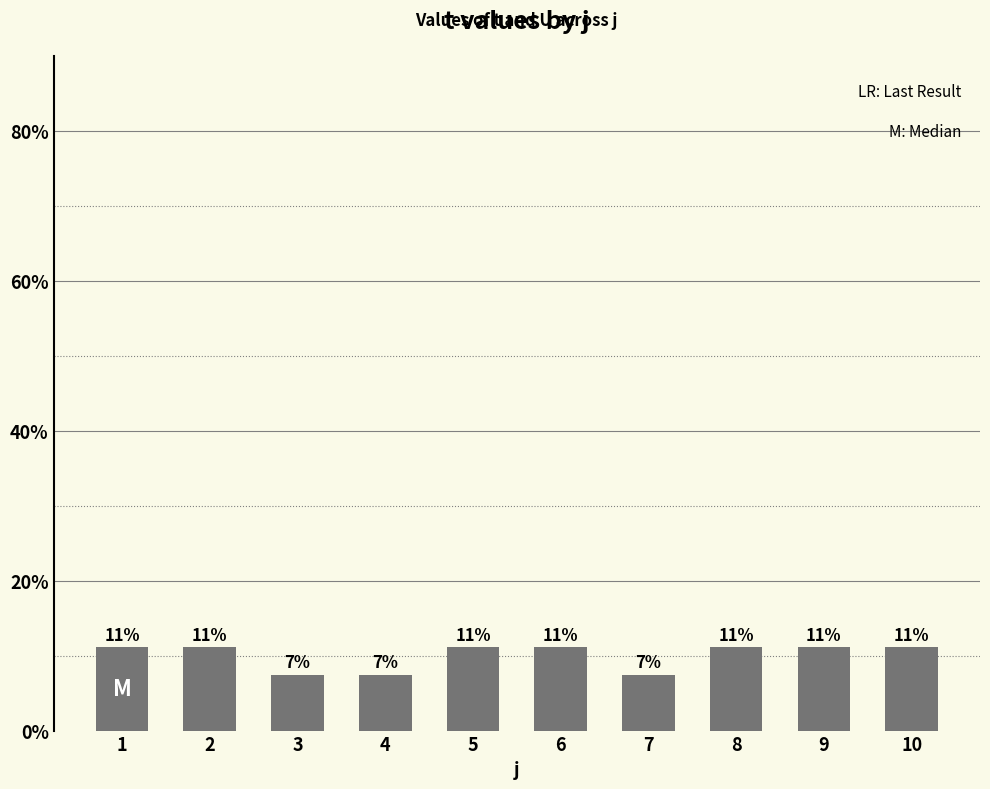

Is it true that the value at 4 is 7.4?

True